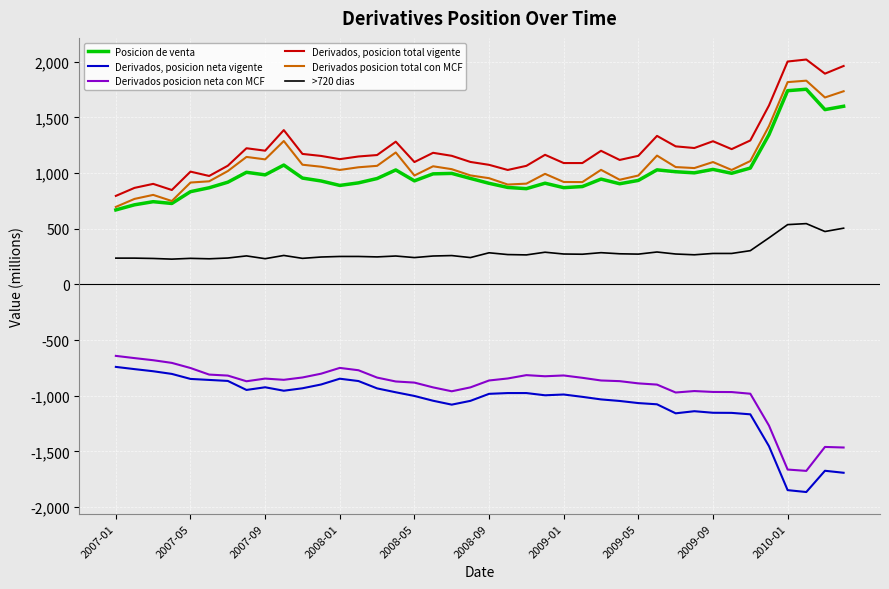

True or false: Derivados posicion neta con MCF and Posicion de venta cross at least once.

False